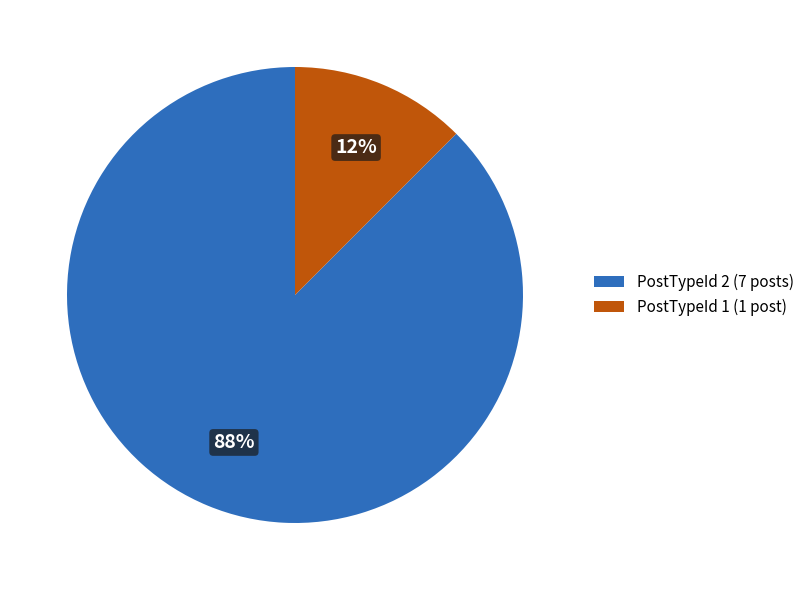

To the nearest percent, what is the average slice percentage?

50%